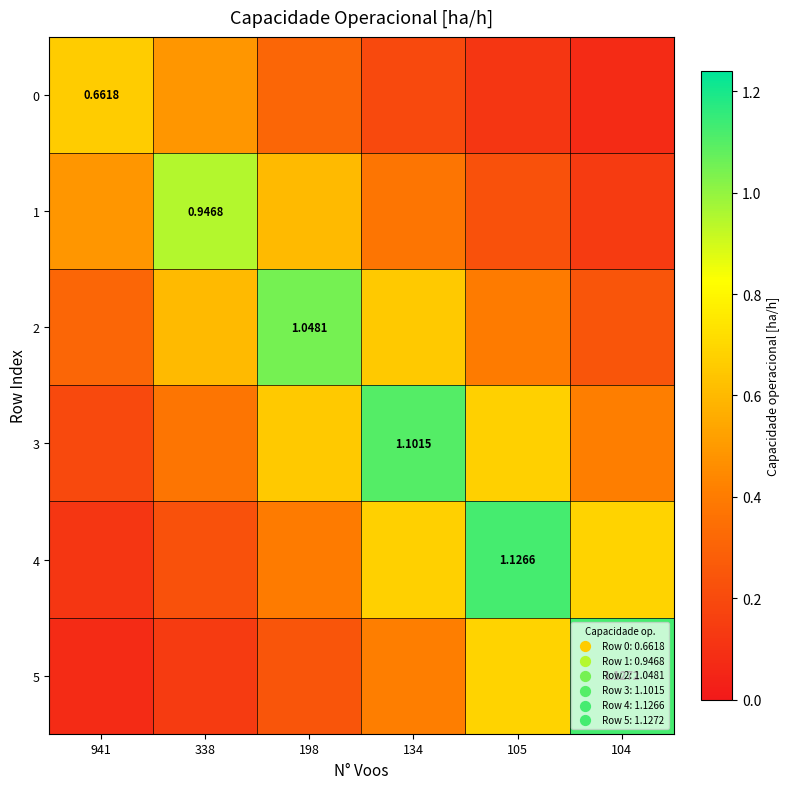

Between 941 and 134, which is larger?

941